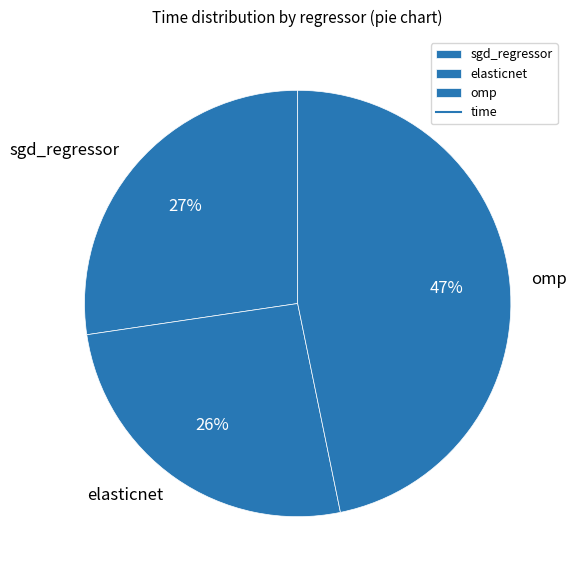

Is there any slice that represents more than half of the pie?

No